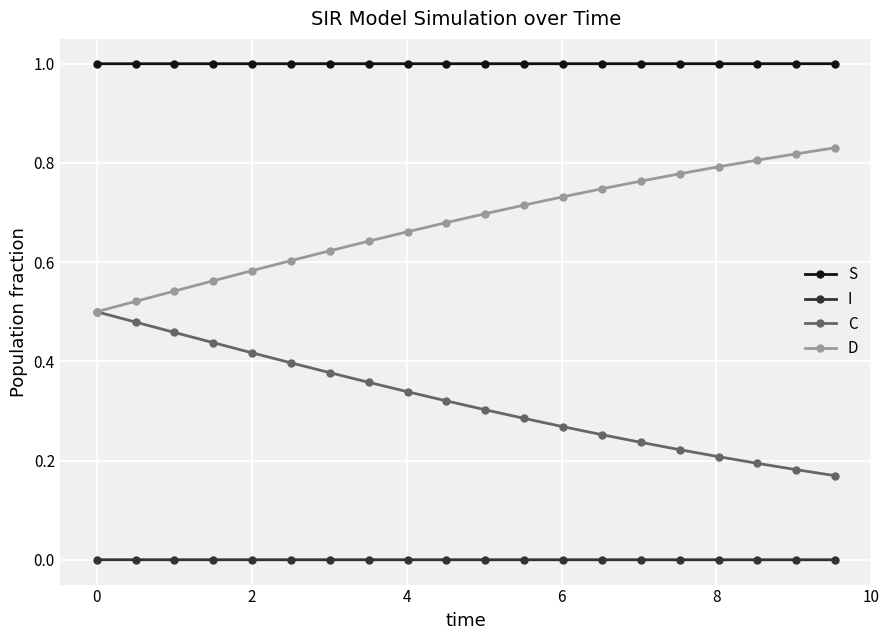

Which series has the largest total across all categories?

S